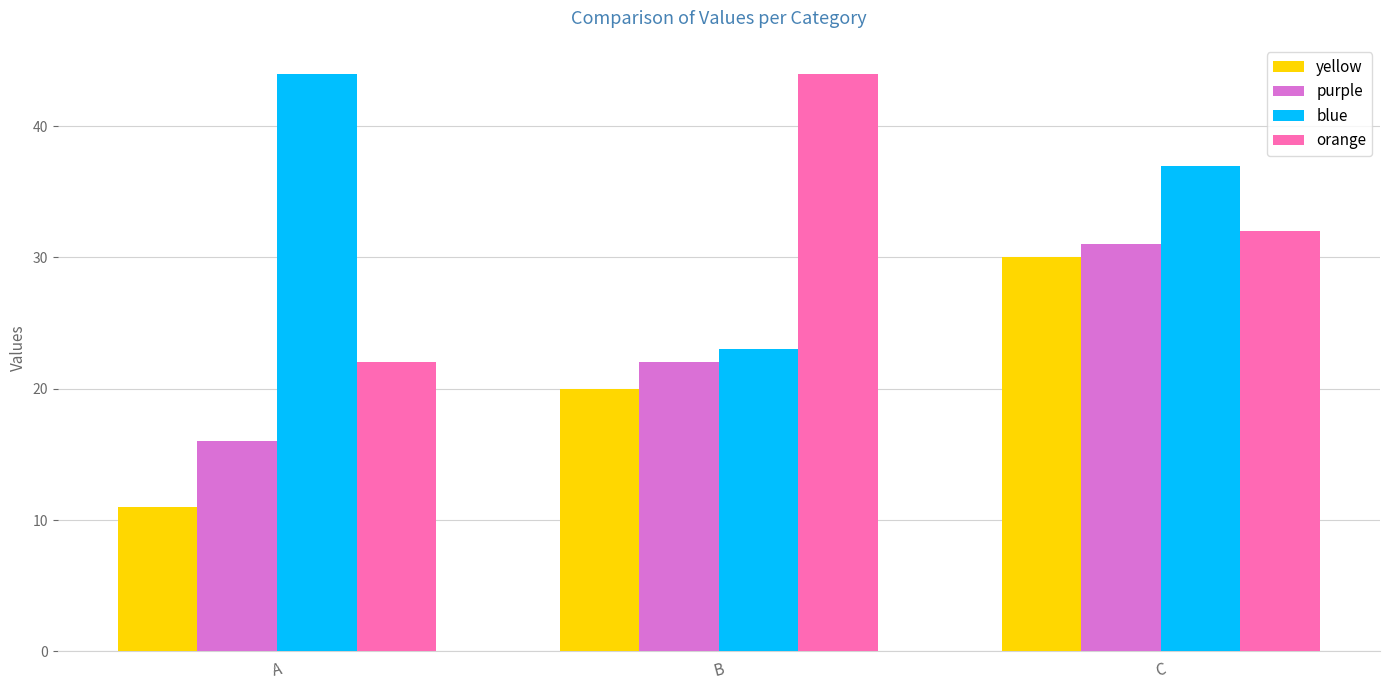

Which series has the largest range (max minus min)?

orange